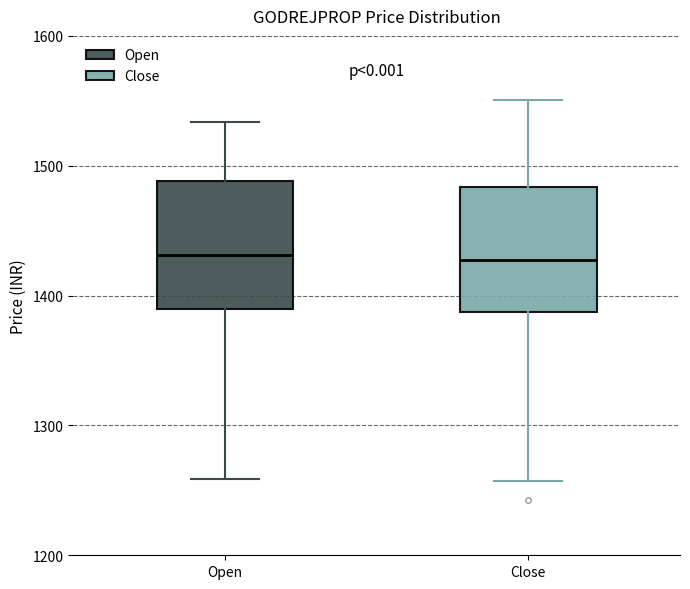

Reading left to right, transcribe this box plot: for each box, give where its median line is, the range the box spans, and where its two whiskers end, as read against the y-axis. The values are not printed on the chart, so give them approximately, as read against the axis.

Open: median 1430, box 1390 to 1490, whiskers 1260 to 1530
Close: median 1430, box 1390 to 1480, whiskers 1260 to 1550